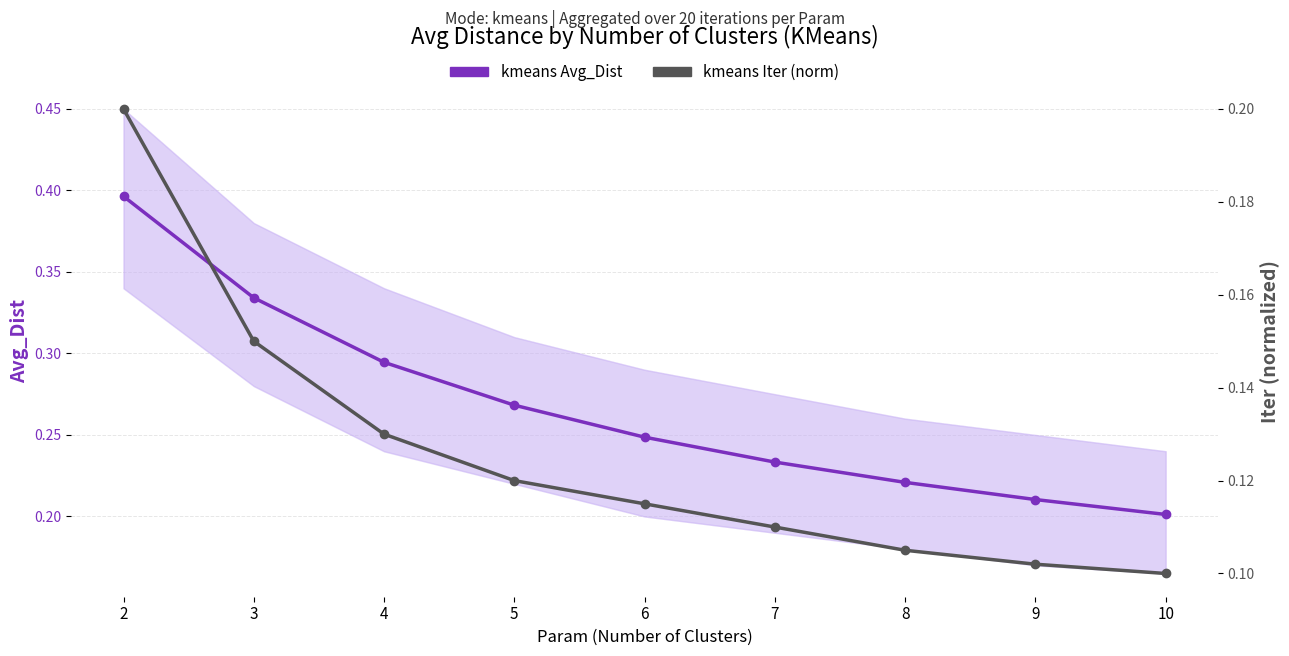

What are all the series names shown in the legend?

kmeans Avg_Dist, kmeans Iter (norm)